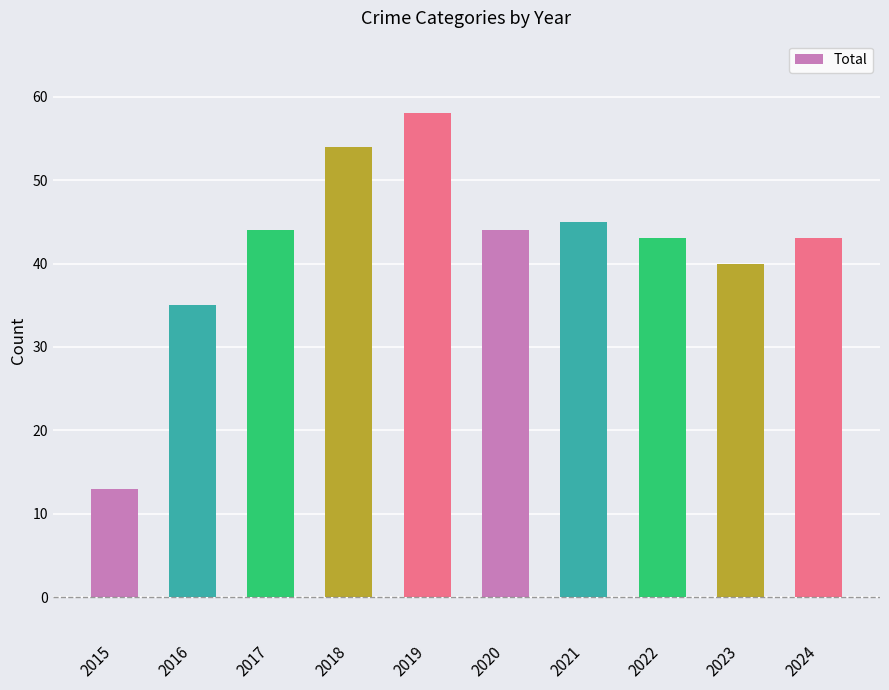

What is the difference between the values at 2019 and 2016?

23